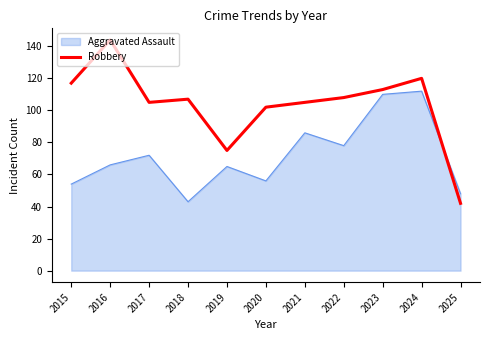

Rank the series at 2020 from lowest to highest value.

Aggravated Assault, Robbery